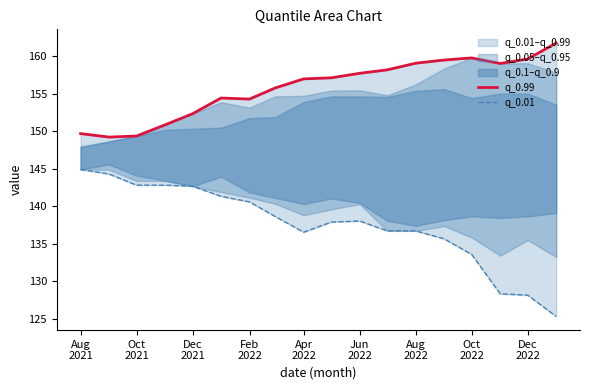

How many values in the q_0.01 series exceed 138?

9